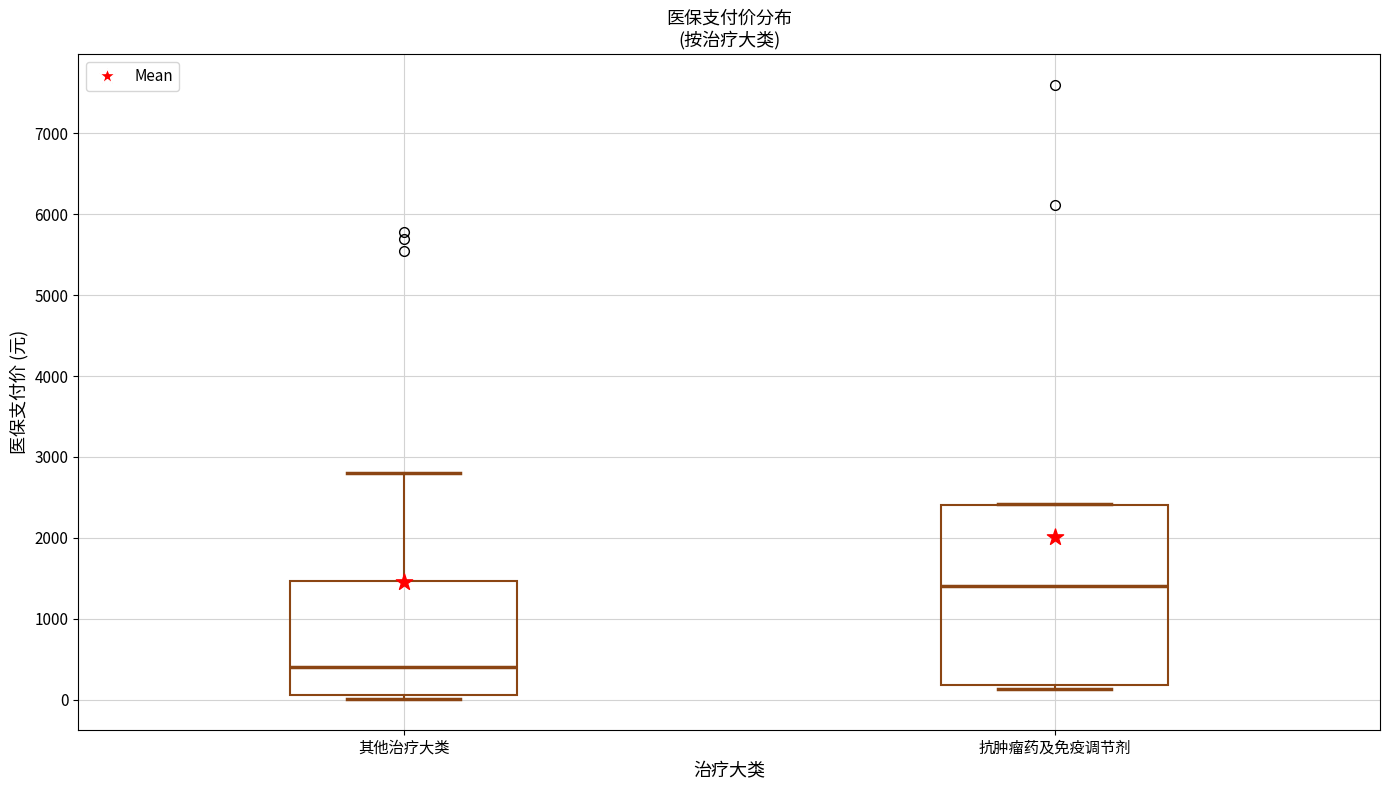

Where is the lower edge of the box for 抗肿瘤药及免疫调节剂 on the y-axis? The values are not printed on the chart, so give them approximately, as read against the axis.

200